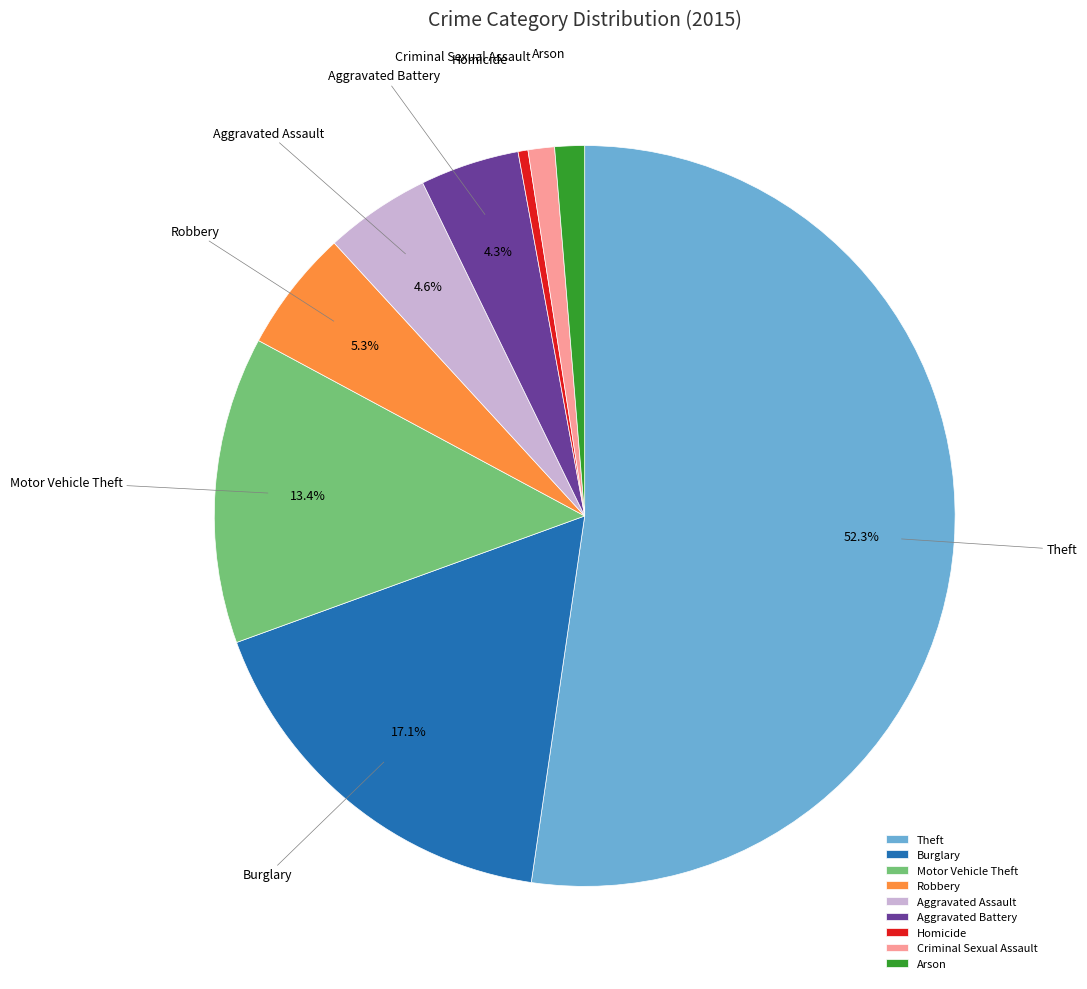

Is there a majority slice in this chart?

Yes